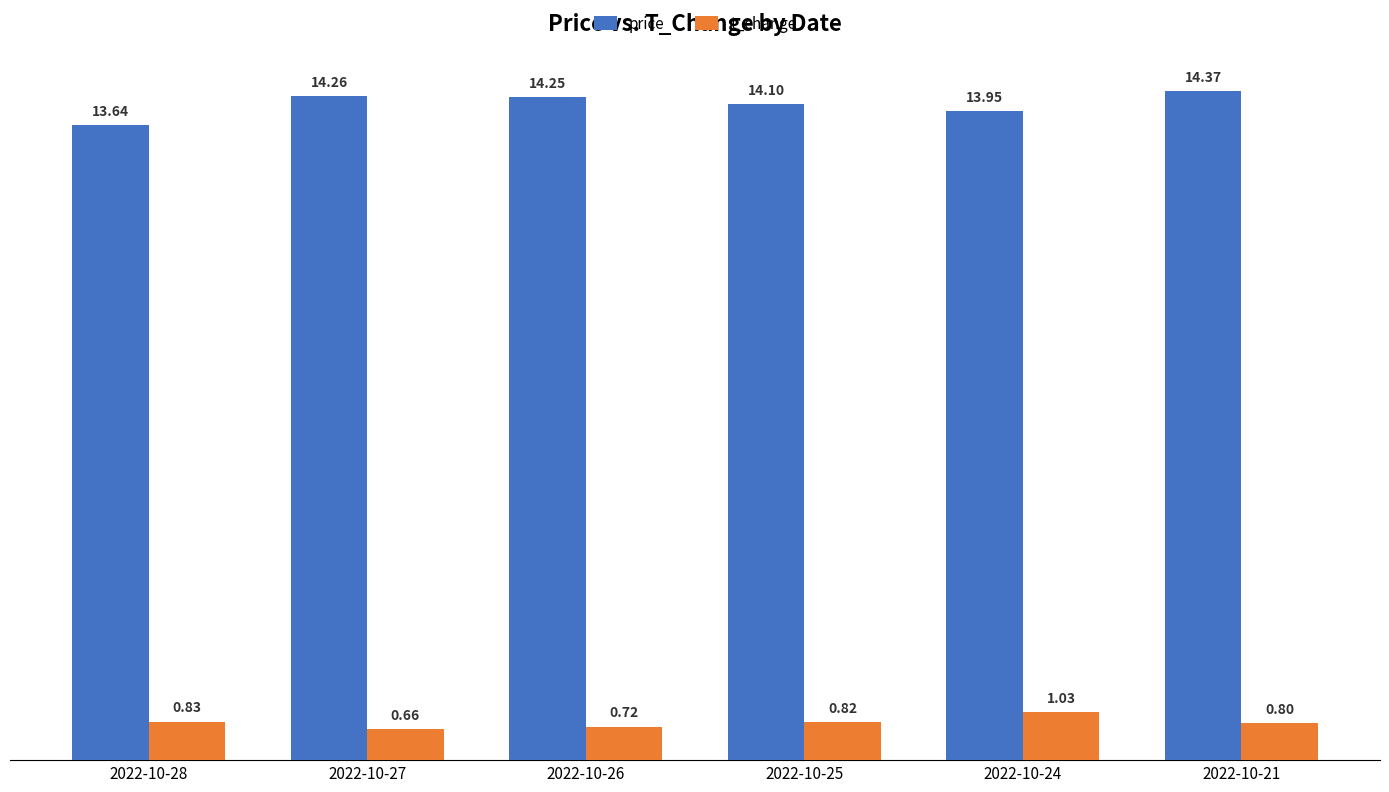

At how many categories does at least one series exceed 2?

6